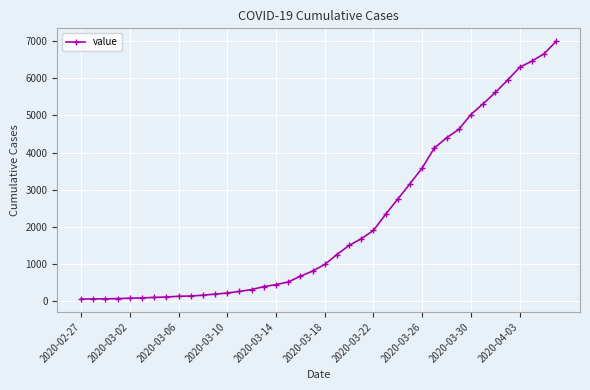

What is the difference between the maximum and minimum values?

6931